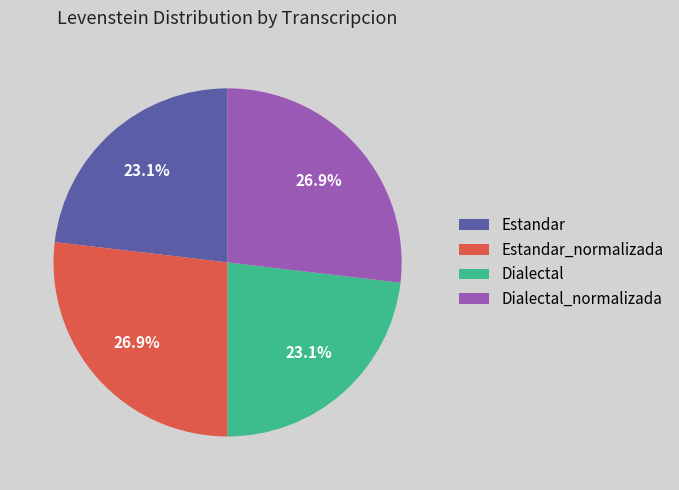

What is the total percentage of Dialectal and Estandar_normalizada?

50.0%